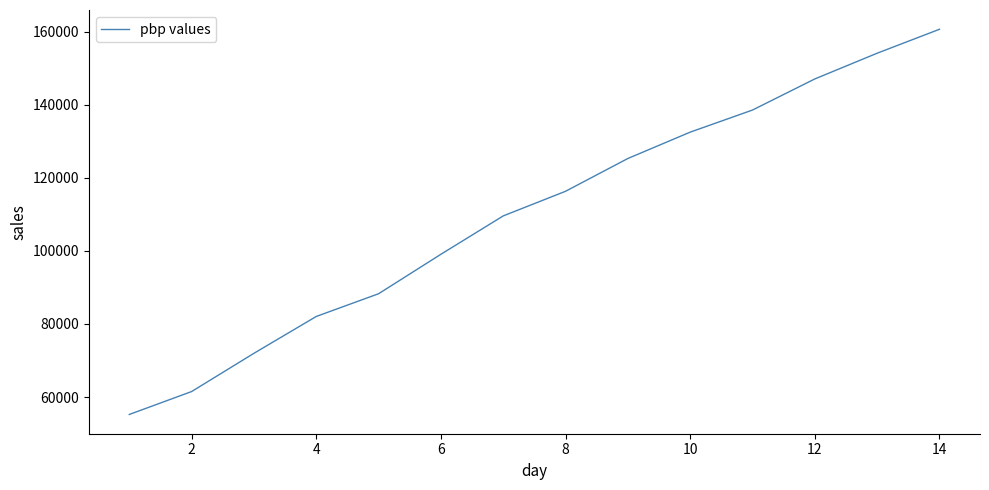

What is the average value?

110168